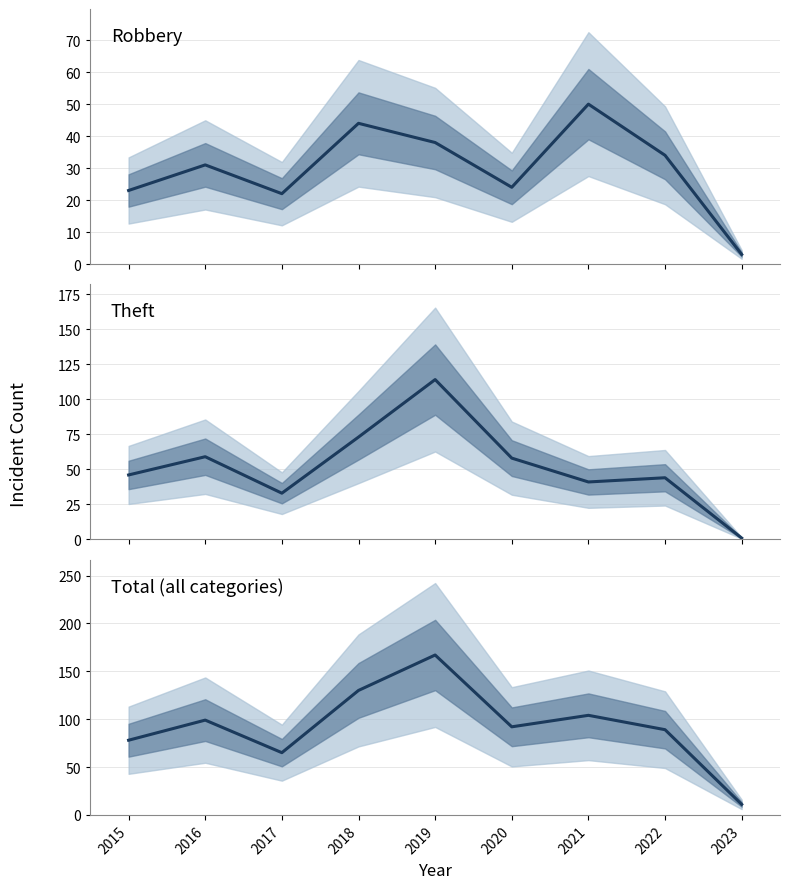

What is the approximate value of Total at 2018?

130